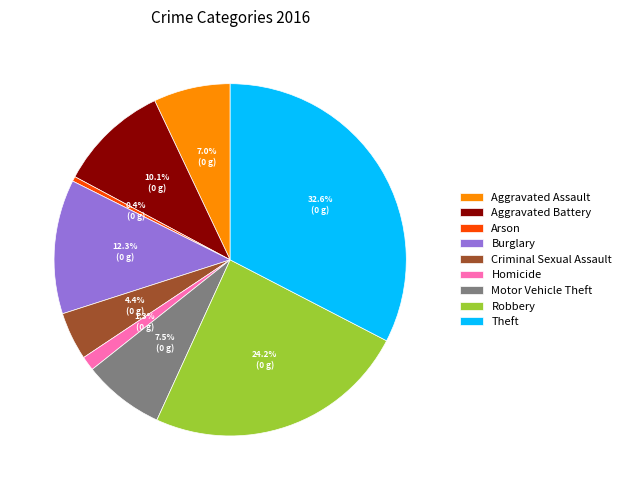

Count the number of slices in the pie.

9